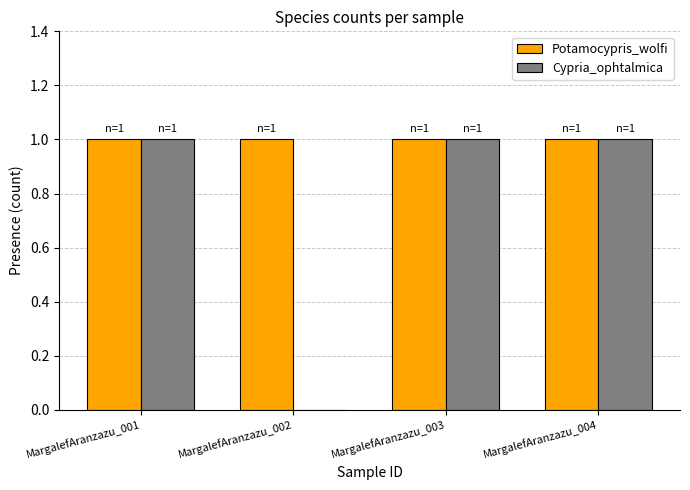

What is the sum of all Cypria_ophtalmica values?

3